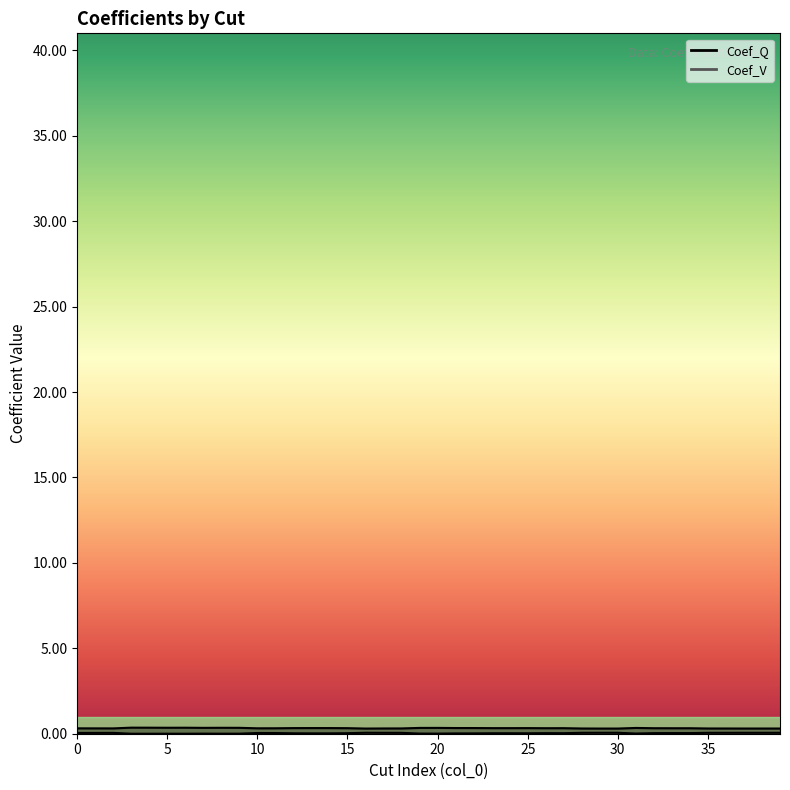

Which has a higher value, 30 or 15?

15